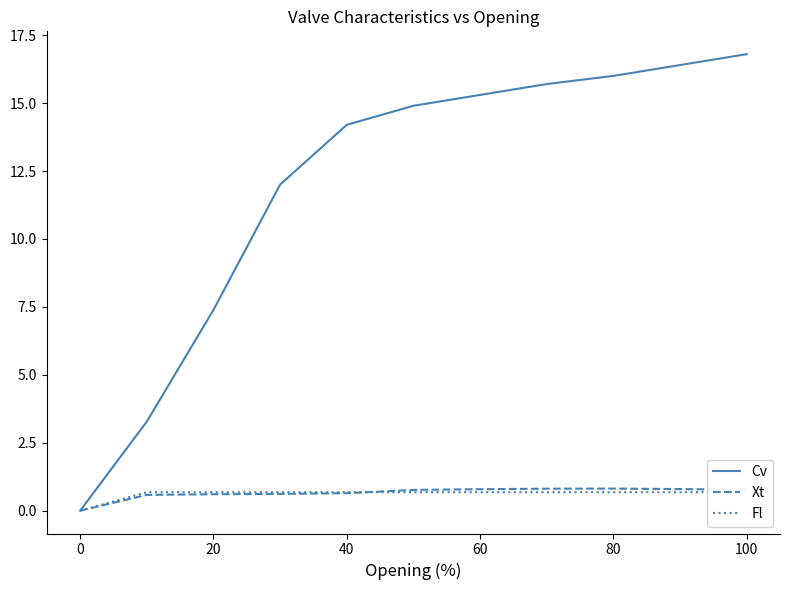

What is the value of the Cv point at the 11th from the left?

16.8